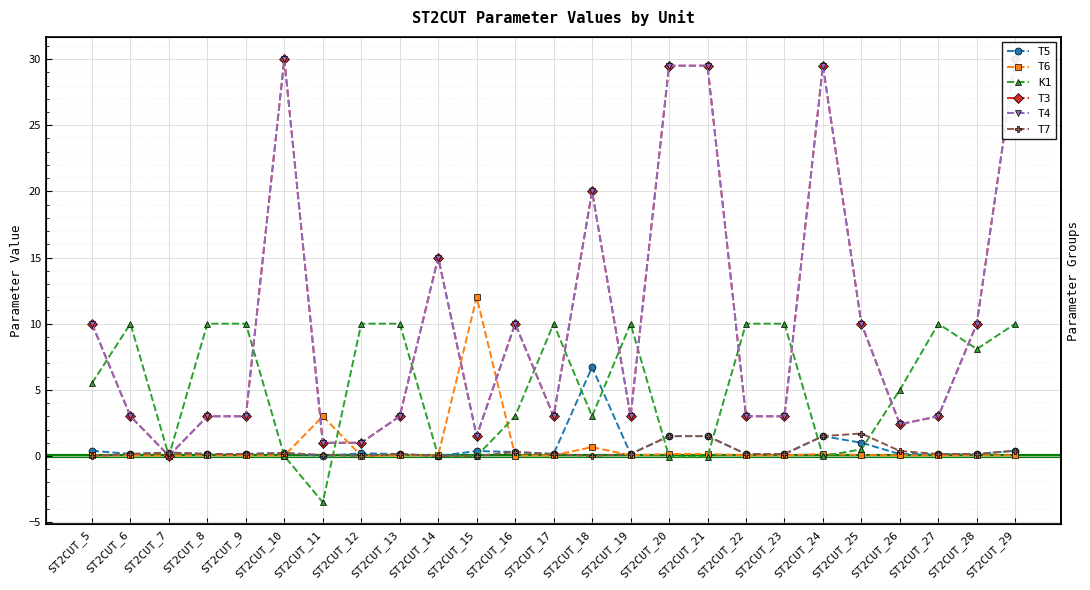

Is it true that T4 equals 42.9 at ST2CUT_10?

False